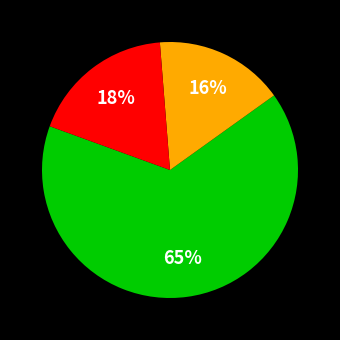

Does any single category account for the majority?

Yes